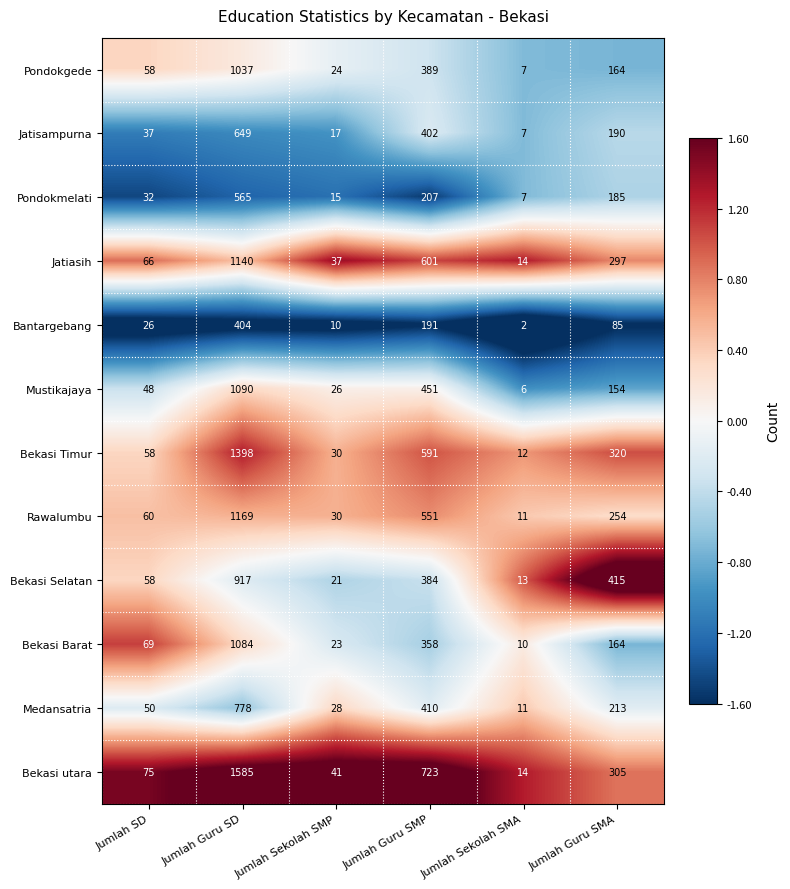

Which series has the largest total across all categories?

Bekasi utara